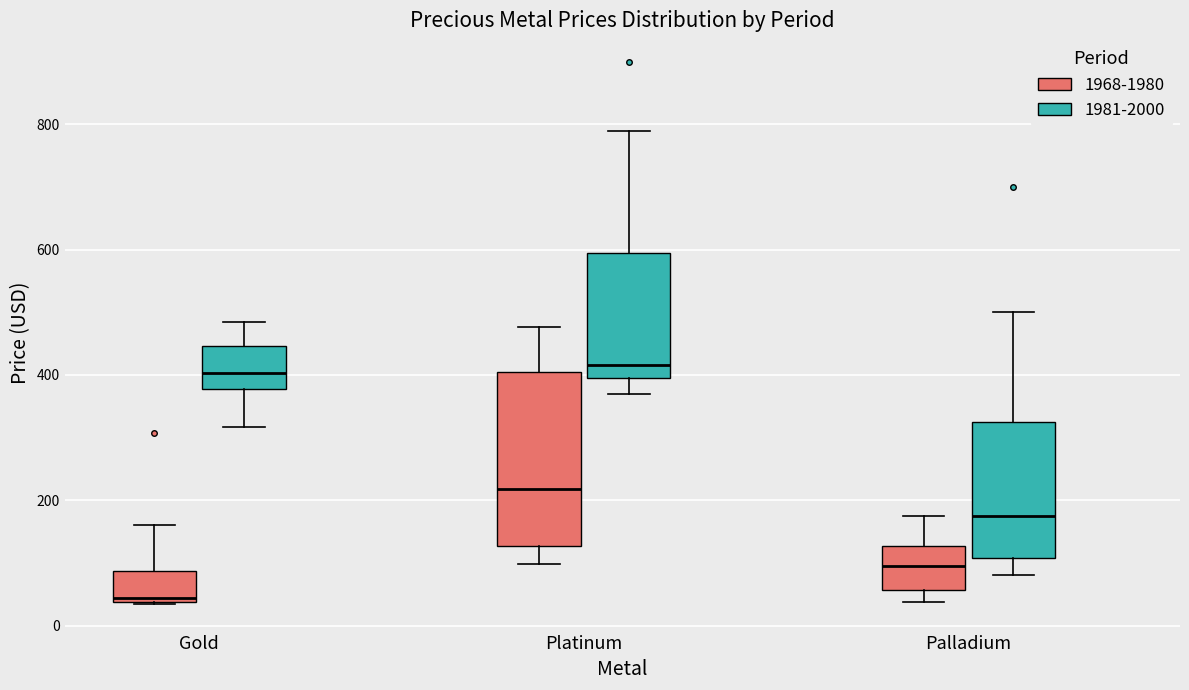

Where is the upper edge of the box for Palladium (1981-2000) on the y-axis? The values are not printed on the chart, so give them approximately, as read against the axis.

320